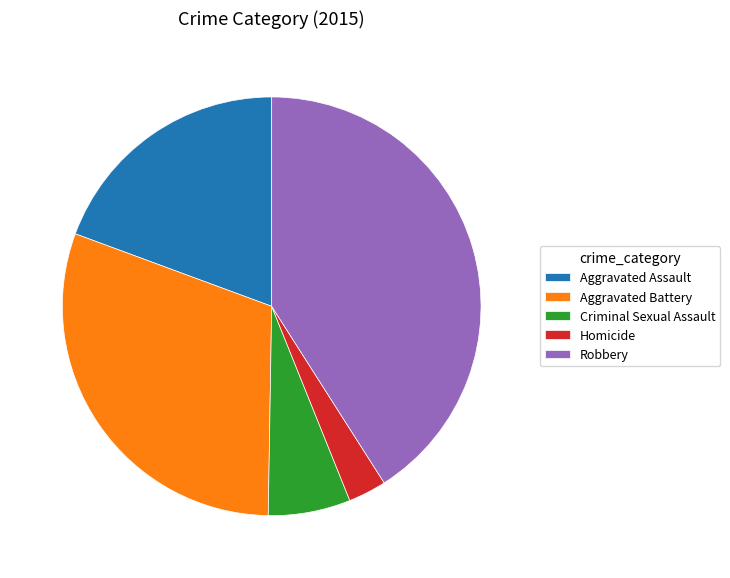

Is Criminal Sexual Assault the majority of the pie?

No